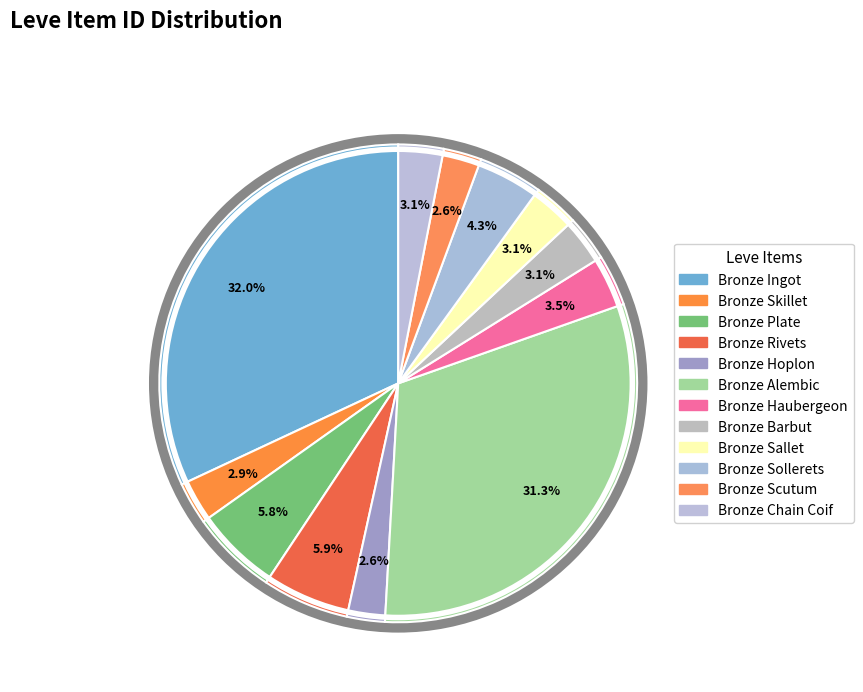

To the nearest percent, what percentage of the pie is Bronze Skillet?

3%